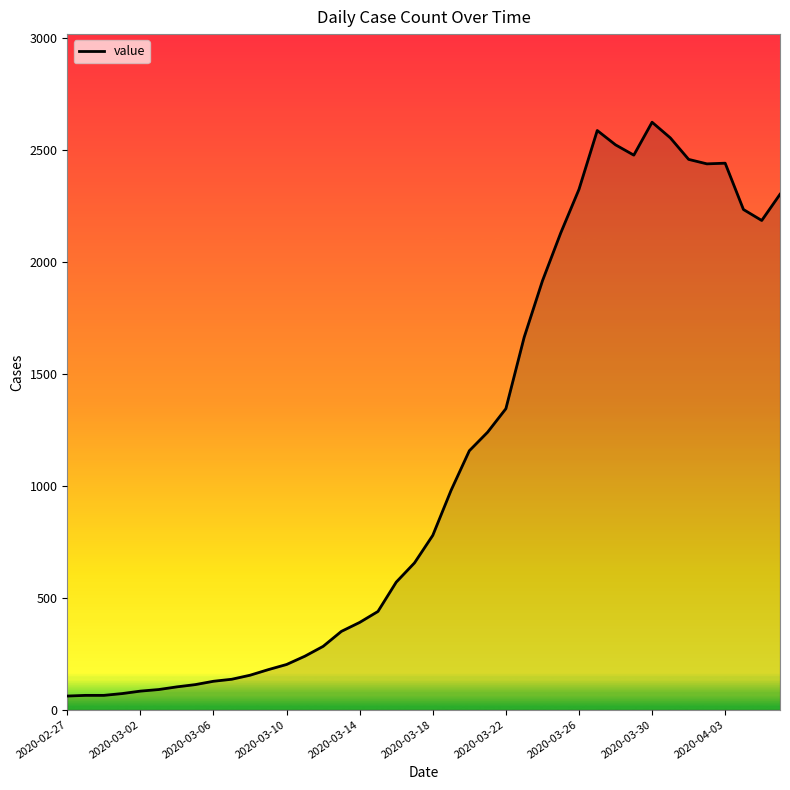

What is the difference between the maximum and minimum values?

2564